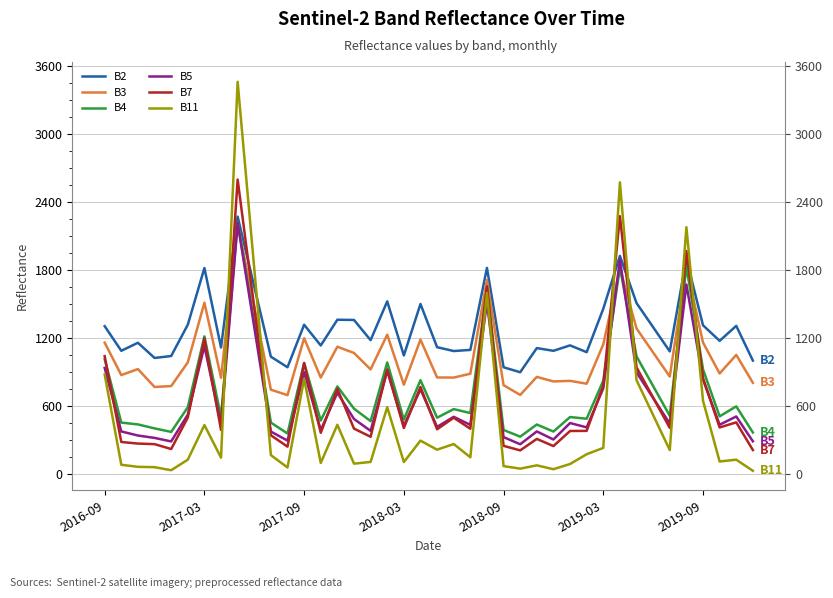

Is it true that B4 equals 2221 at 8?

True